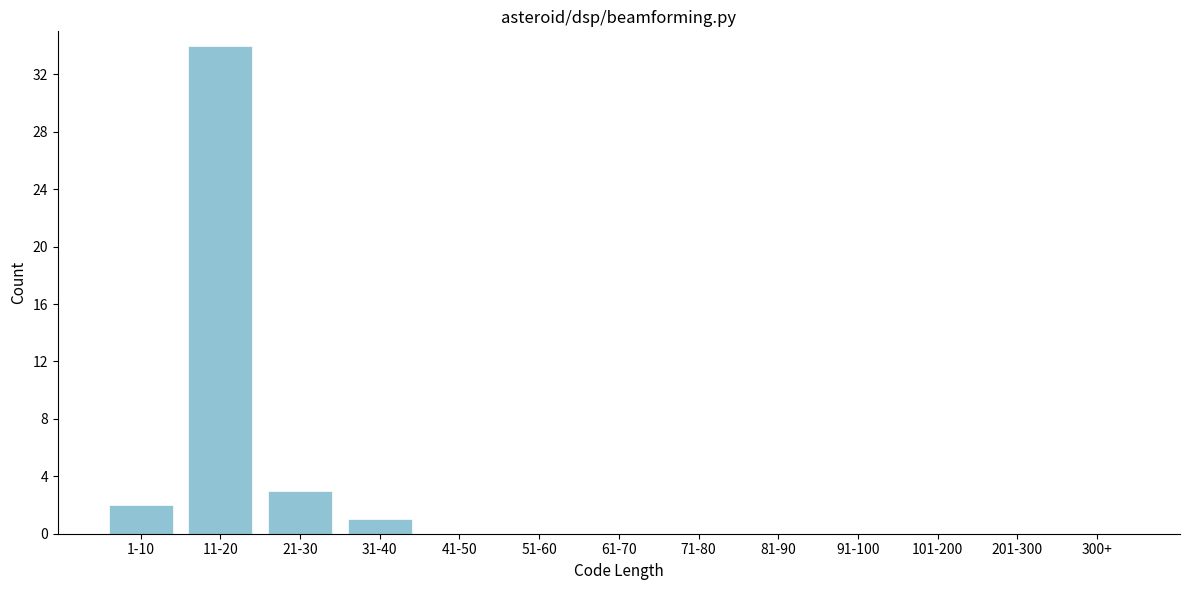

Reading left to right, what are all the values shown in this chart?

1-10=2	11-20=34	21-30=3	31-40=1	41-50=0	51-60=0	61-70=0	71-80=0	81-90=0	91-100=0	101-200=0	201-300=0	300+=0